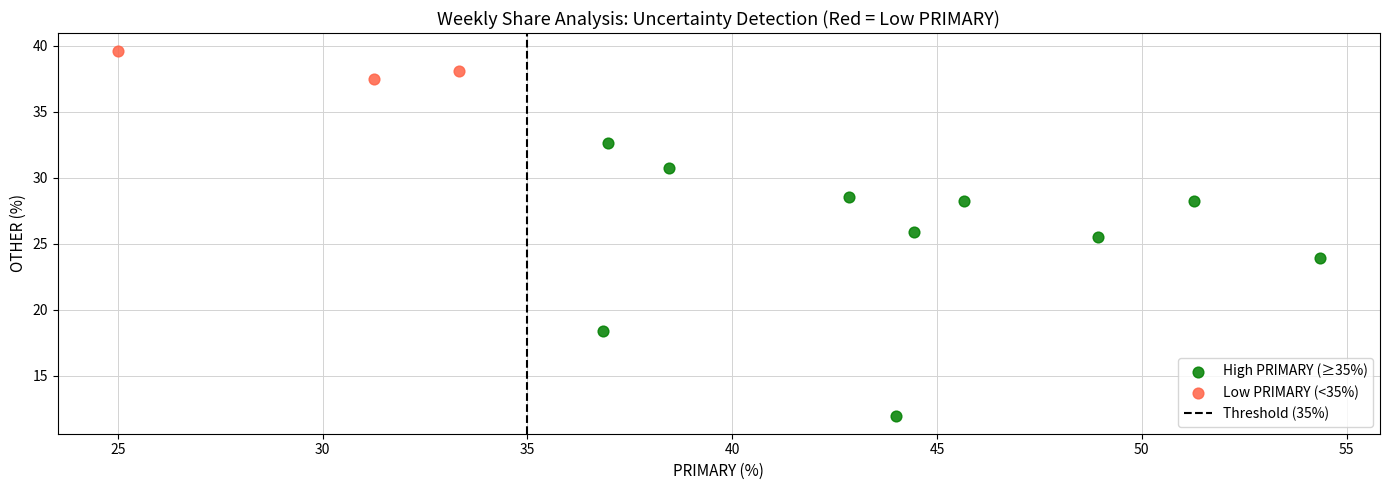

Which series reaches the maximum Y coordinate?

Low PRIMARY (<35%)